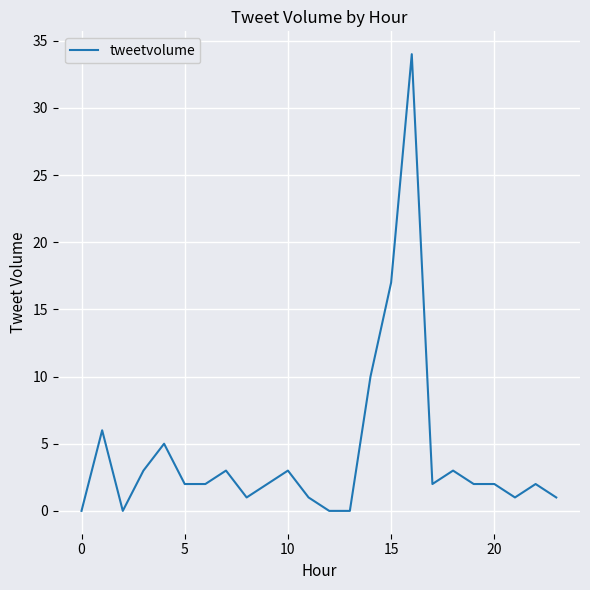

What is the greatest value displayed?

34